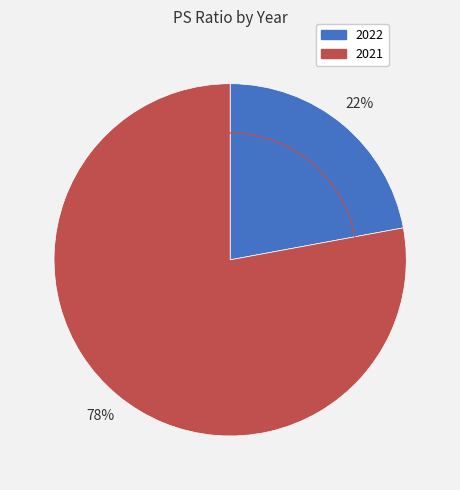

To the nearest percent, what is the difference between the 2022 and 2021 slice percentages?

56%